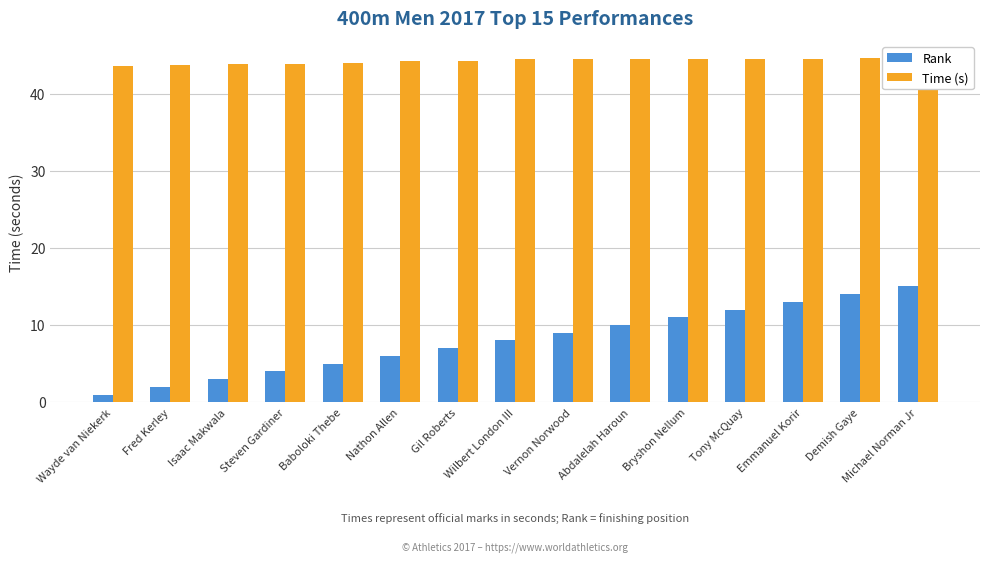

How many values in the Rank series are below 8?

7